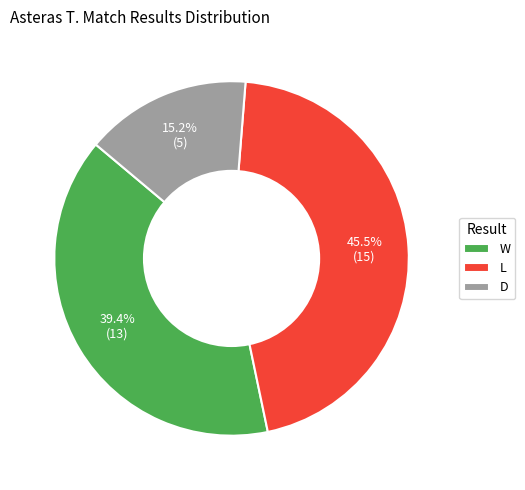

Does L represent more than half of the total?

No